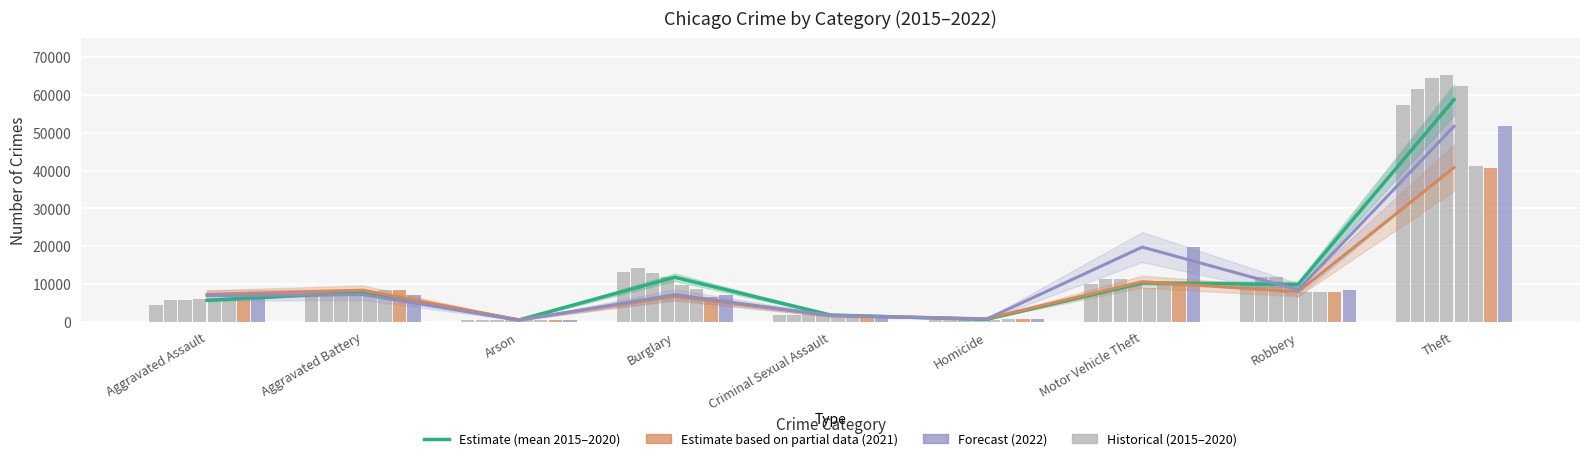

Reading left to right, list all the values displayed in this chart.

Estimate (mean 2015-2020): 5681.5	7809.8	457.5	11769.2	1785.3	638.0	10274.3	9834.5	58736.8
Estimate based on partial data (2021): 7243.0	8347.0	527.0	6658.0	1678.0	803.0	10595.0	7920.0	40769.0
Forecast (2022): 6925.0	7184.0	400.0	7136.0	1649.0	675.0	19746.0	8457.0	51675.0